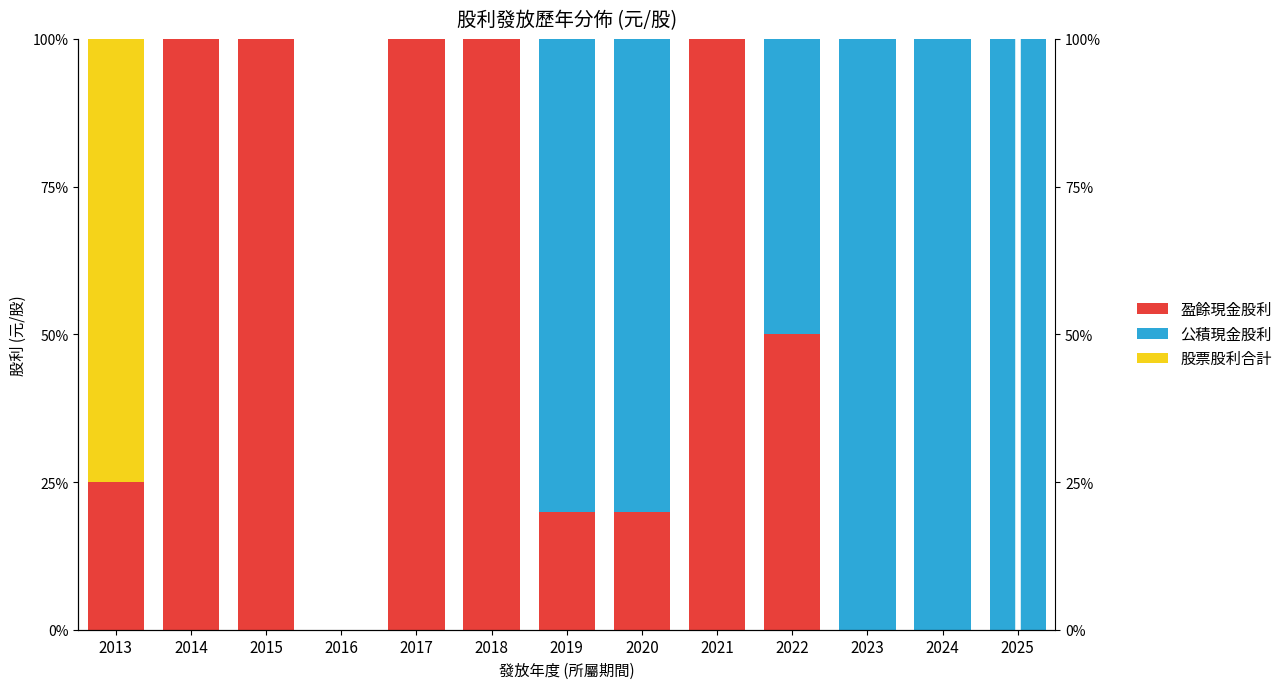

Reading left to right, what are all the values shown in this chart?

盈餘現金股利: 25	100	100	0	100	100	20	20	100	50	0	0	0
公積現金股利: 0	0	0	0	0	0	80	80	0	50	100	100	100
股票股利合計: 75	0	0	0	0	0	0	0	0	0	0	0	0